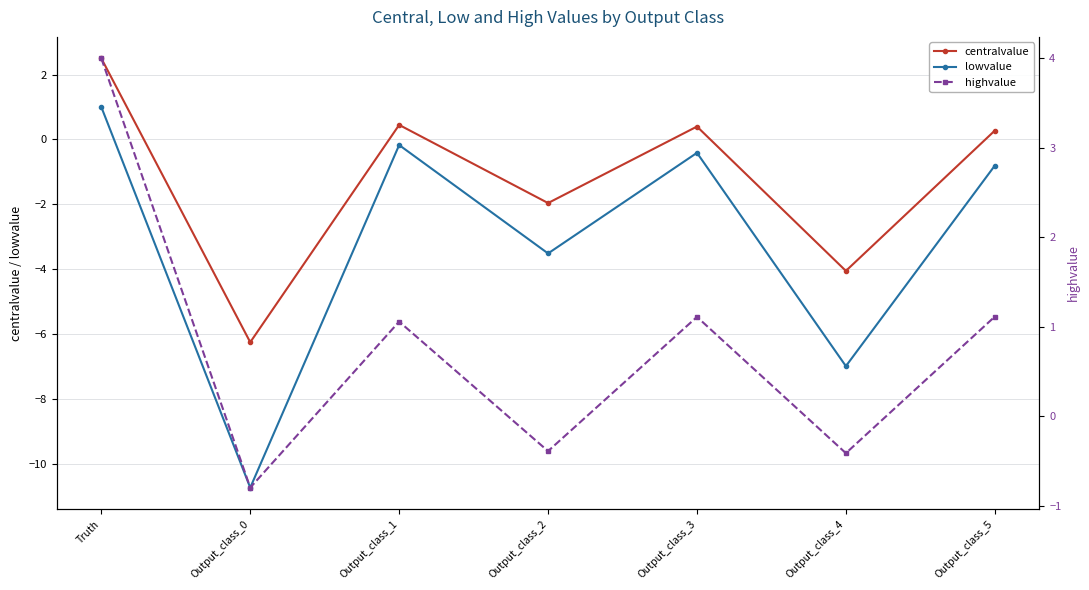

True or false: highvalue and centralvalue intersect in this chart.

False